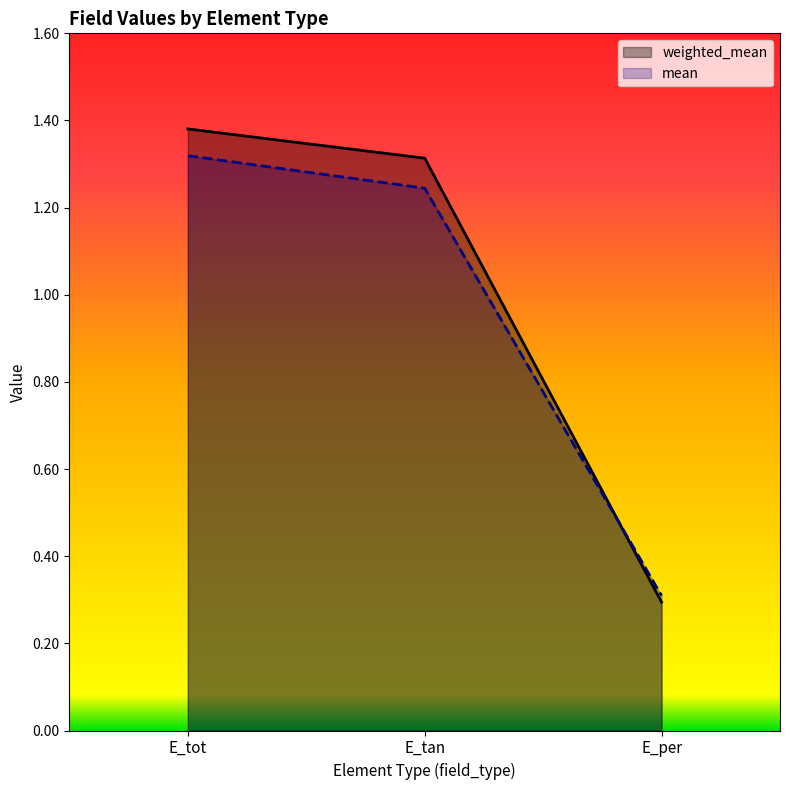

Reading right to left, transcribe all the data shown in this chart.

weighted_mean: E_per=0.3	E_tan=1.3	E_tot=1.4
mean: E_per=0.3	E_tan=1.2	E_tot=1.3